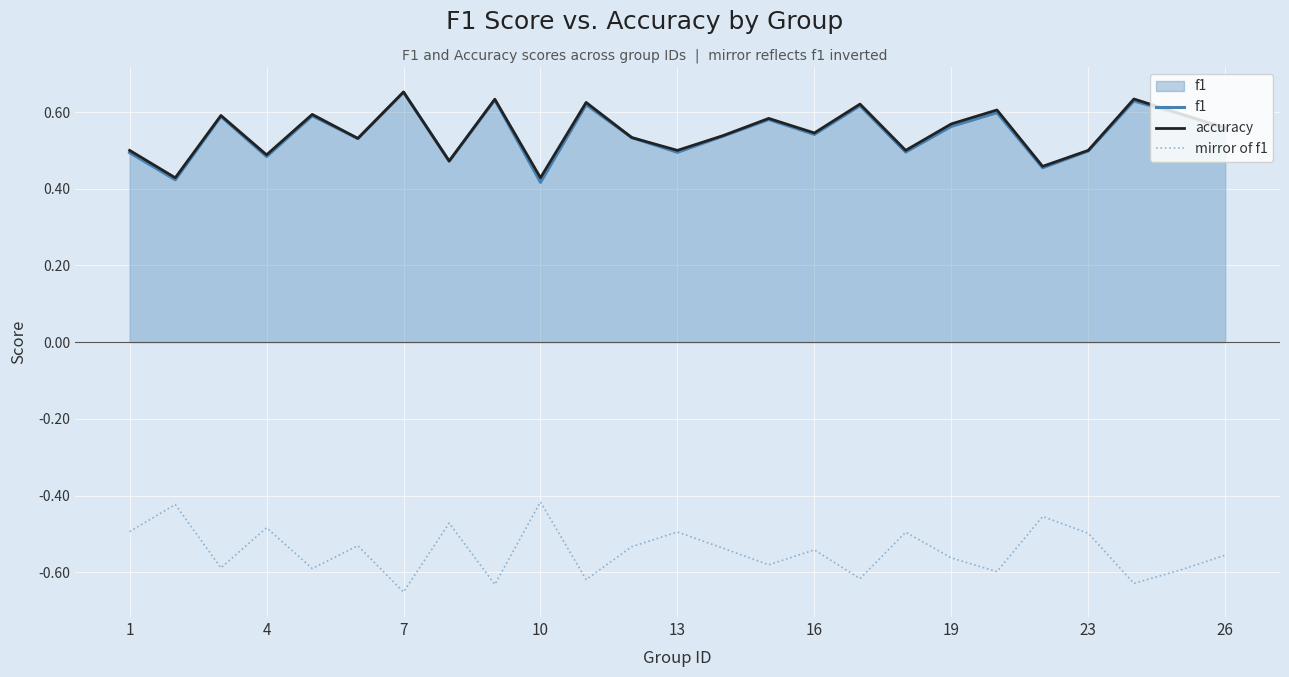

True or false: f1 and mirror of f1 cross at least once.

False